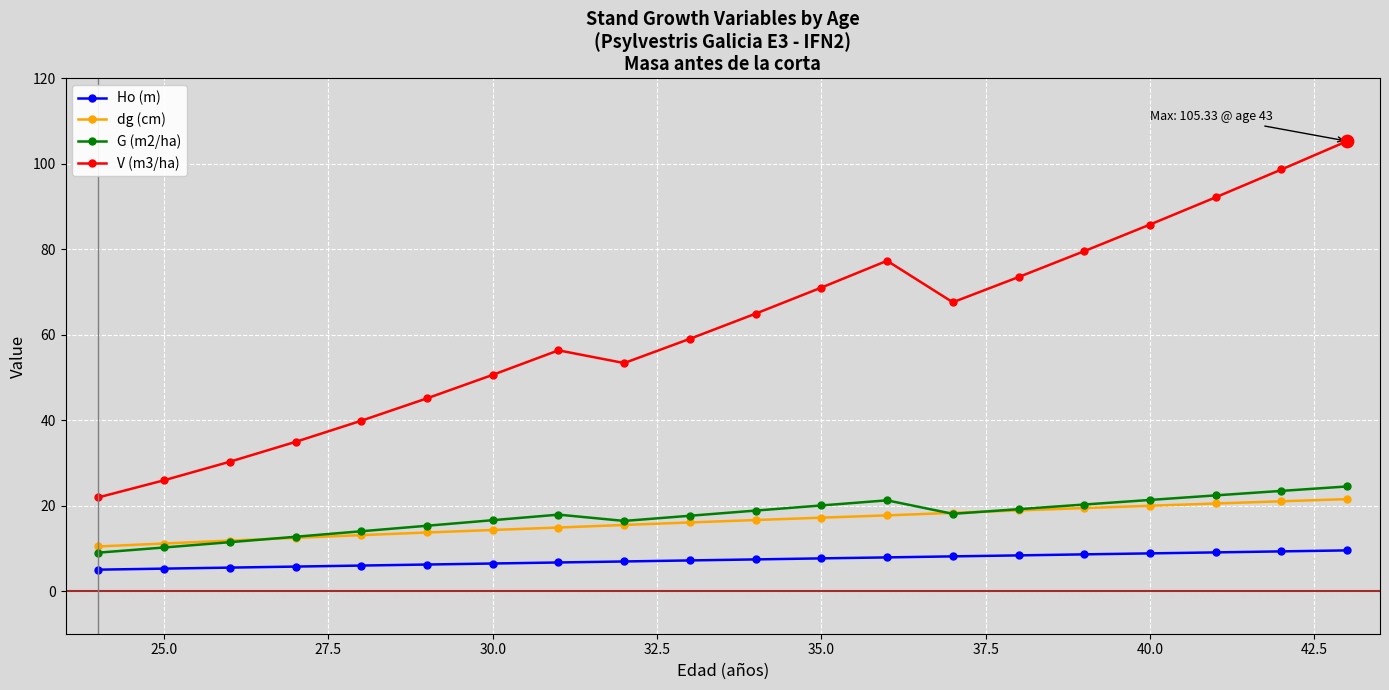

Which series has the largest range (max minus min)?

V (m3/ha)